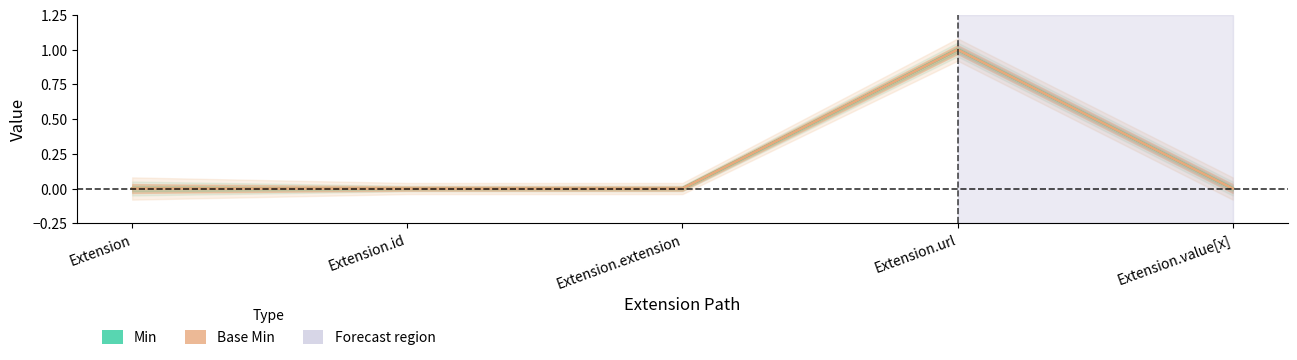

What position from the right is Extension.value[x]?

1